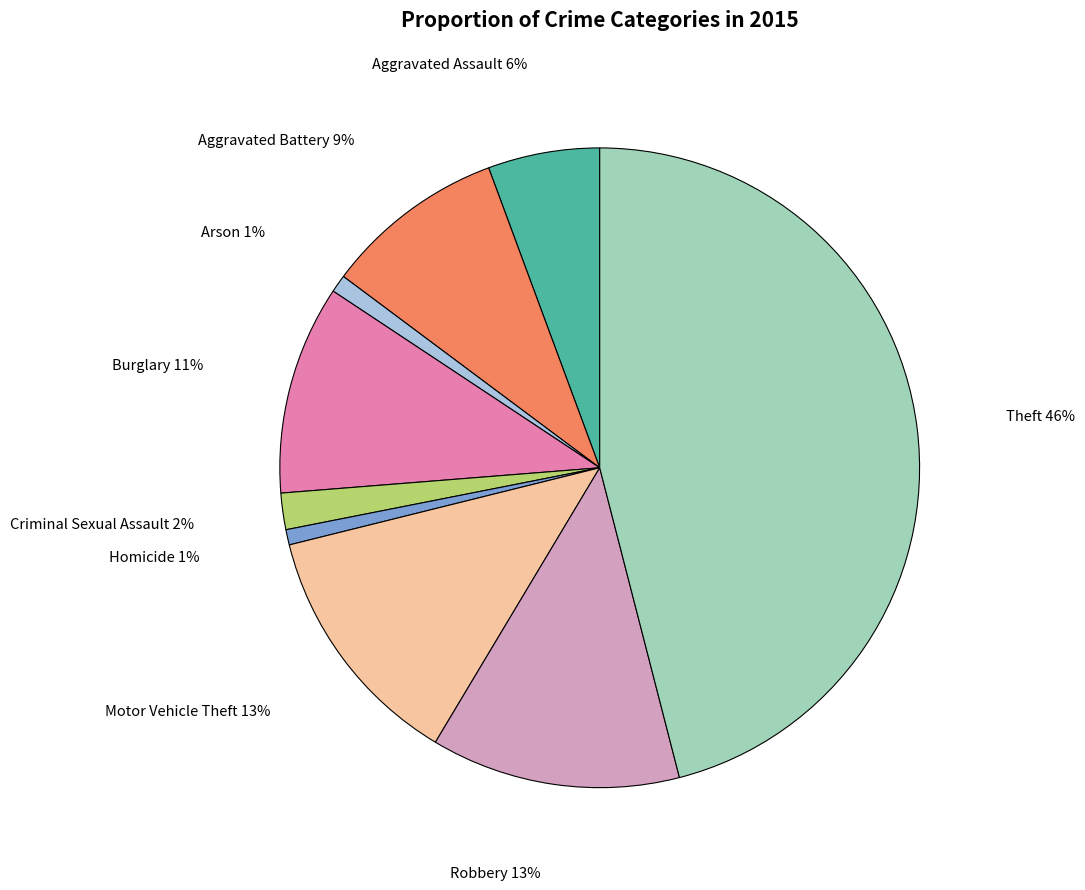

Count the number of slices in the pie.

9